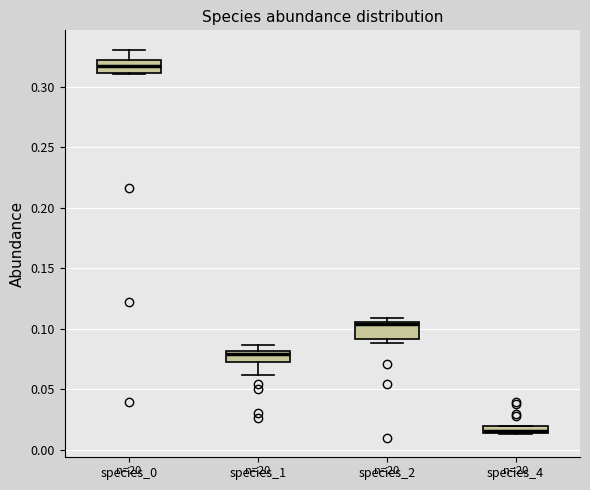

Where is the upper edge of the box for species_2 on the y-axis? The values are not printed on the chart, so give them approximately, as read against the axis.

0.105